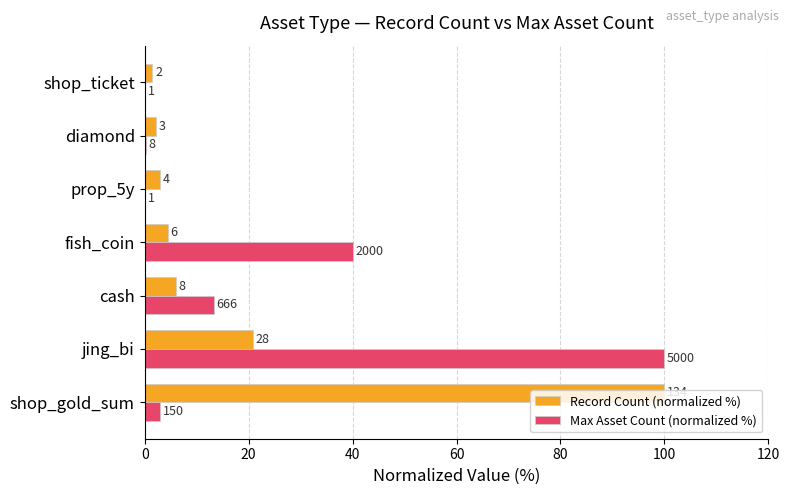

What are all the series names shown in the legend?

Record Count (normalized %), Max Asset Count (normalized %)